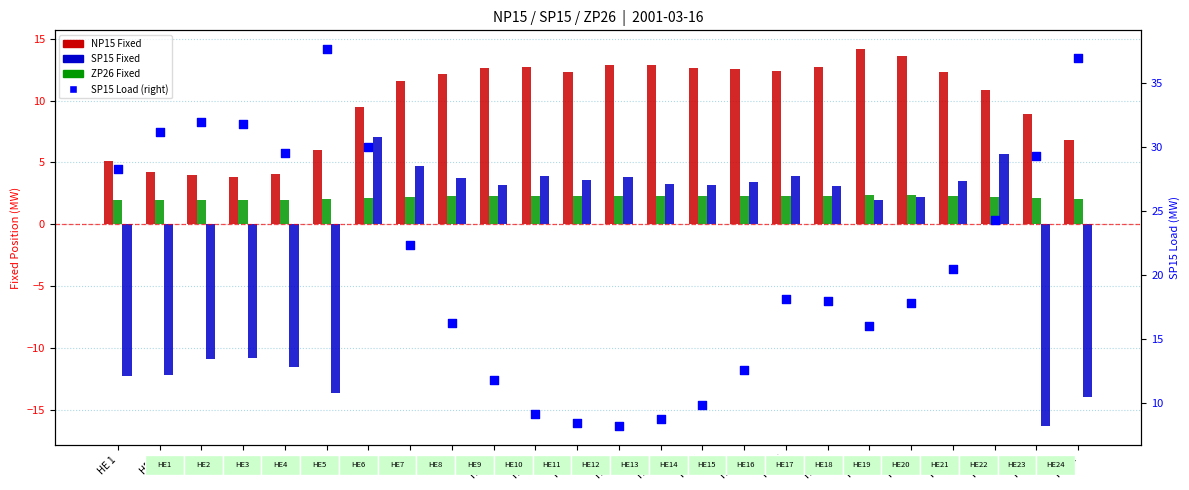

Which series has the widest spread of Y values?

SP15 Load (right axis)